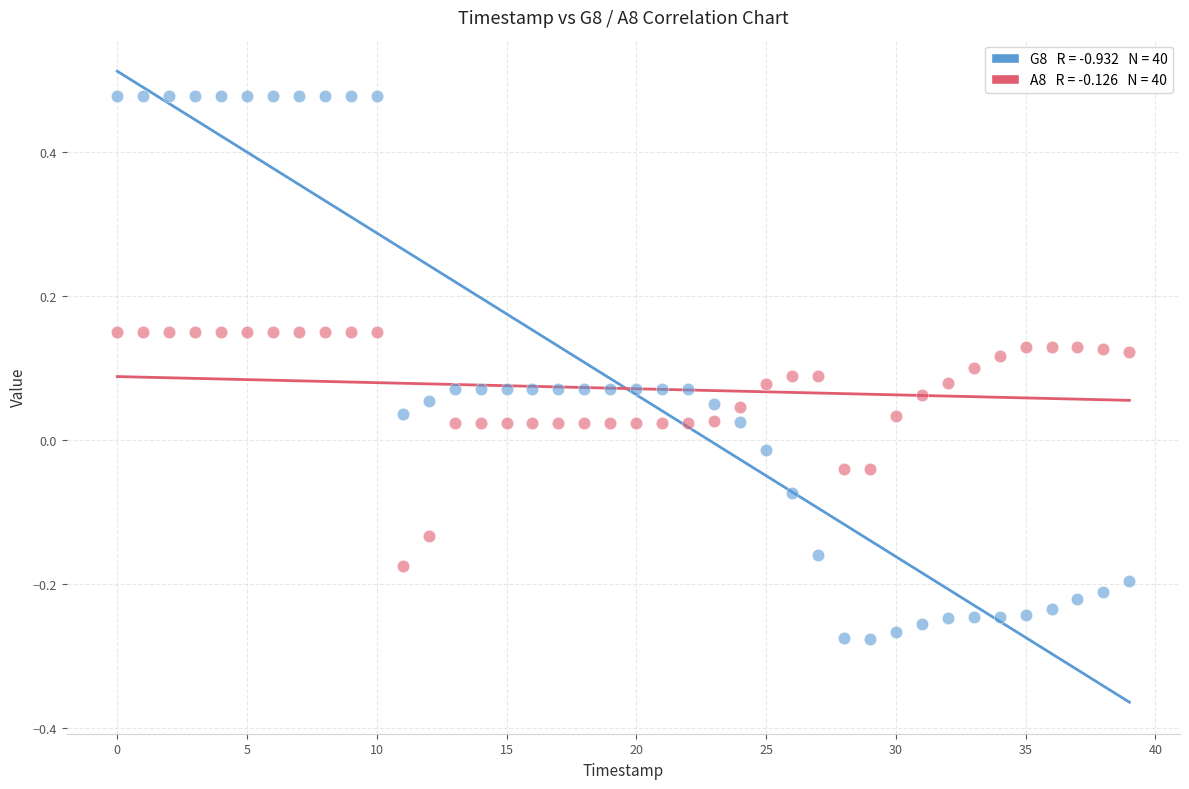

Across all data points, what is the range of Y values (max minus min)?

0.8